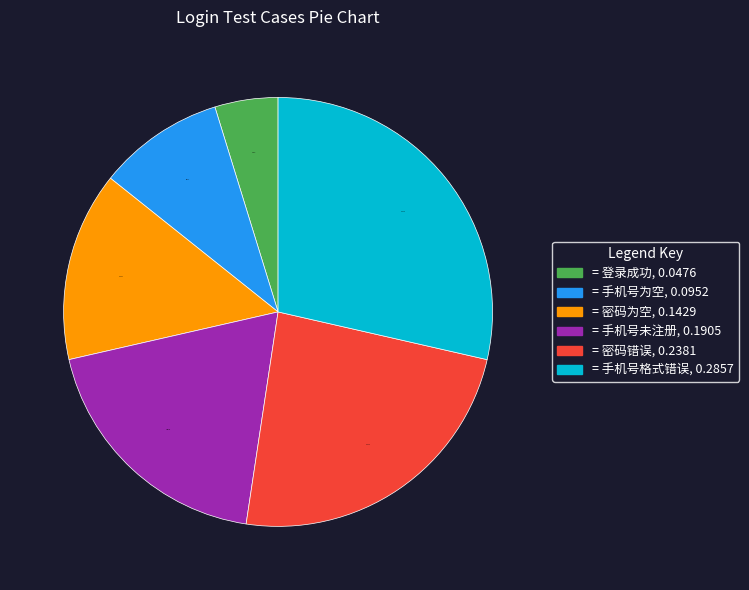

How many slices are in this pie chart?

6